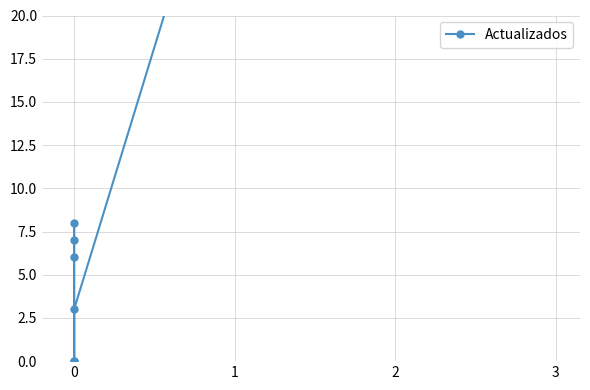

What is the difference between the second highest and second lowest values?

8